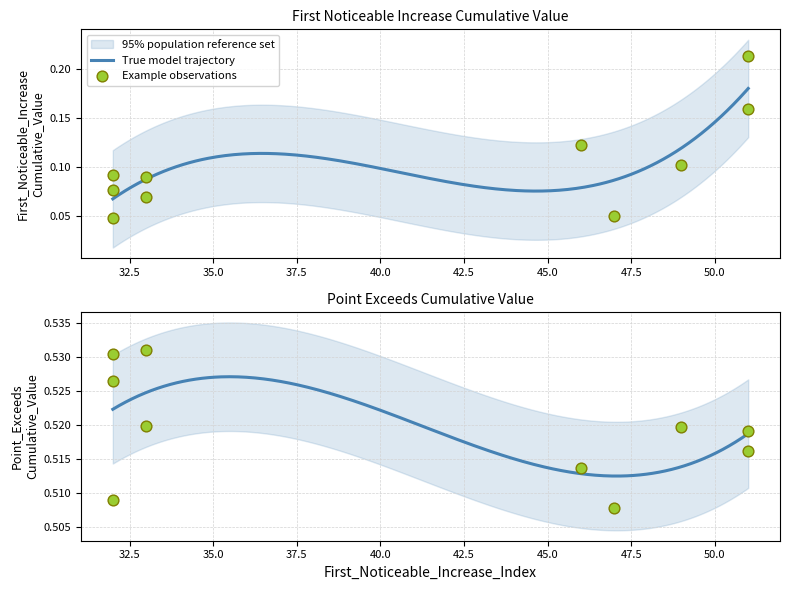

Which series has the largest Y range (max minus min)?

First_Noticeable_Increase_Cumulative_Value